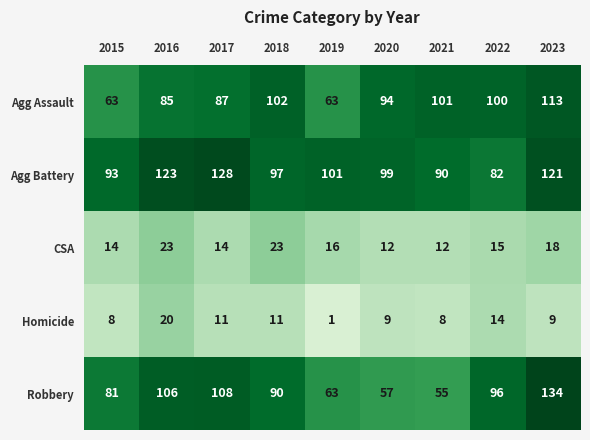

At which category does the chart reach its peak across all series?

2023